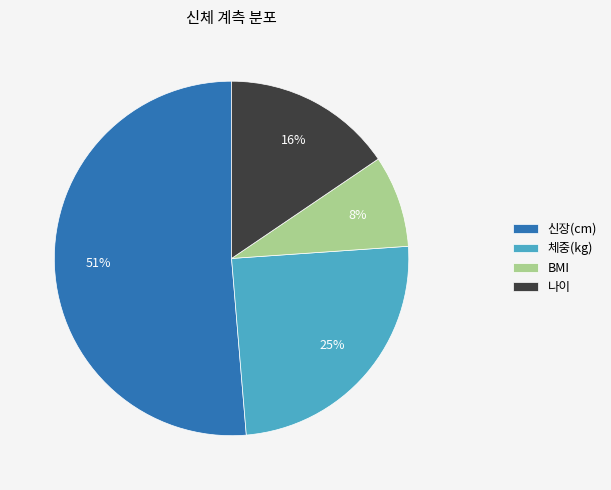

Between 신장(cm) and 체중(kg), which is larger?

신장(cm)